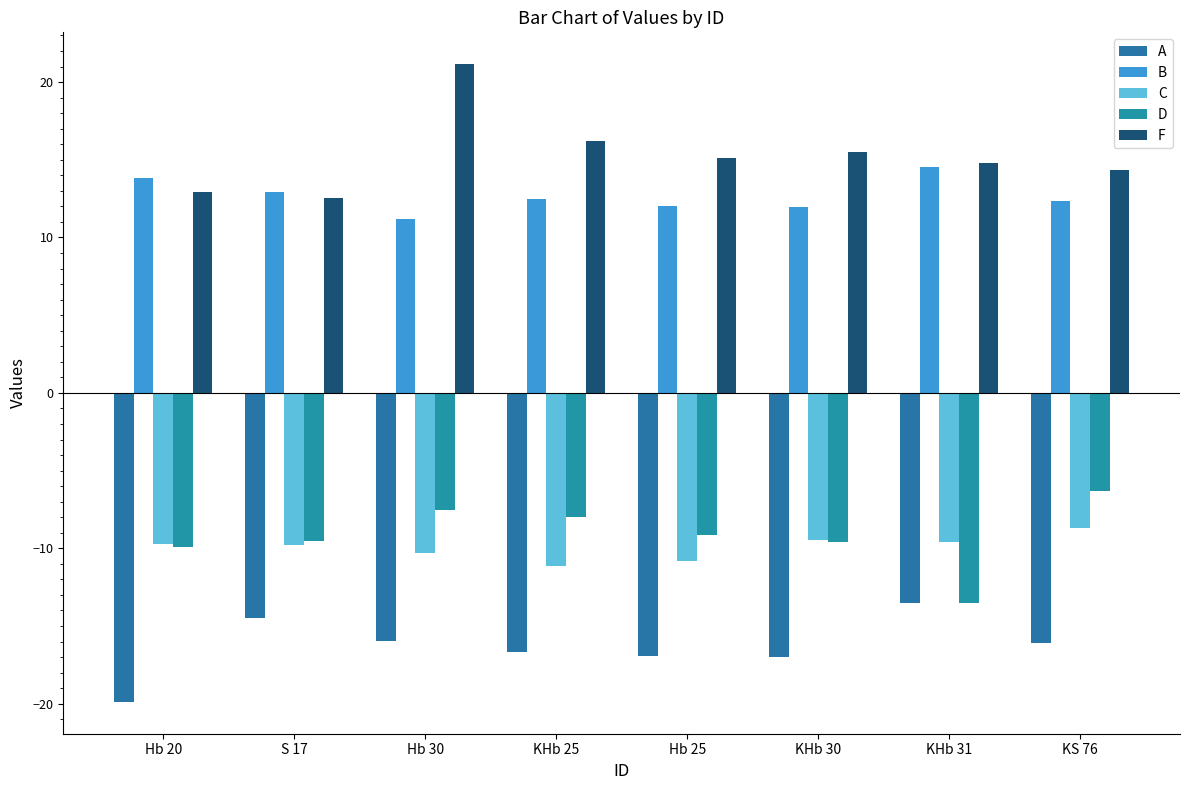

List the series in order of their peak value, highest first.

F, B, D, C, A